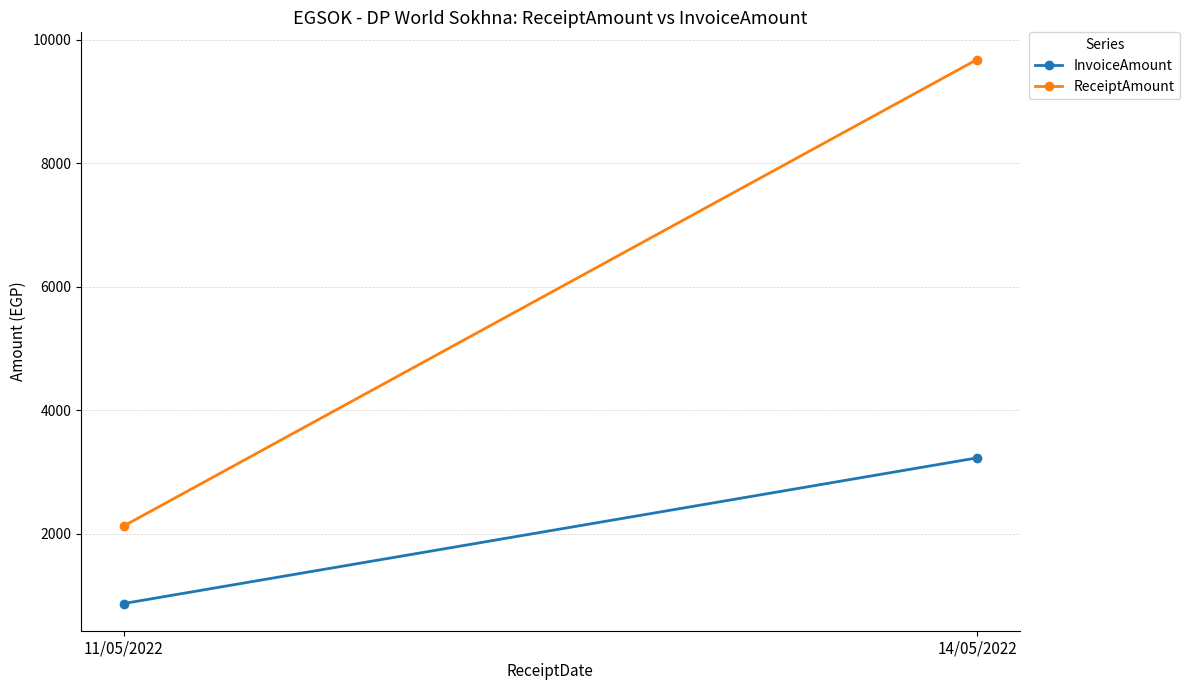

At which category is the sum across all series the highest?

14/05/2022